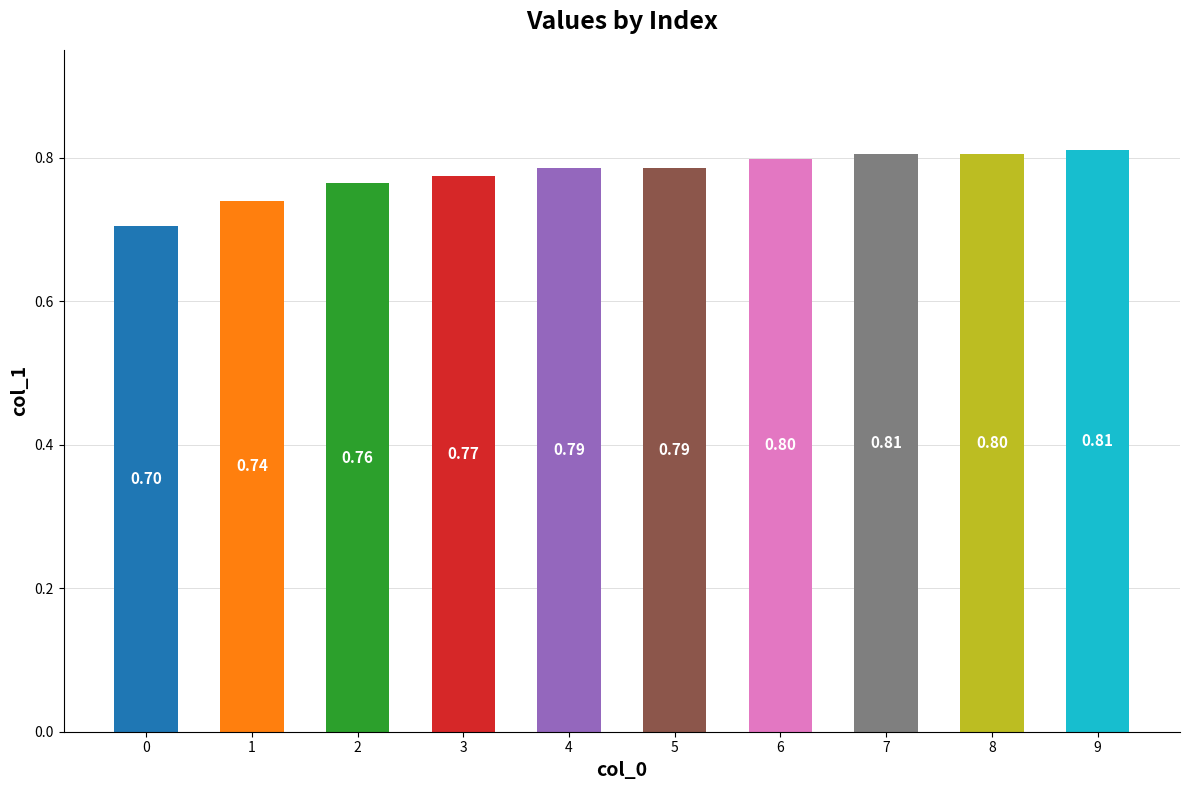

How many data points does each series have?

10